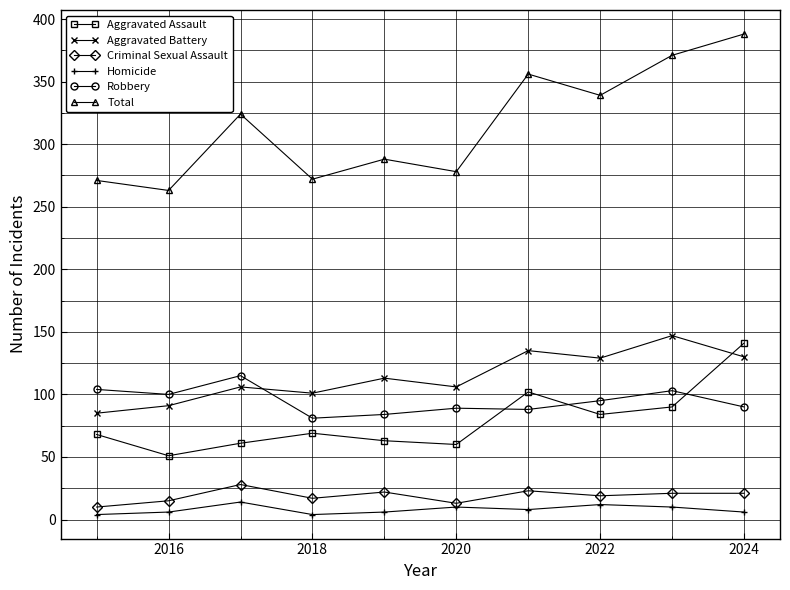

What is the maximum value shown in the chart?

388